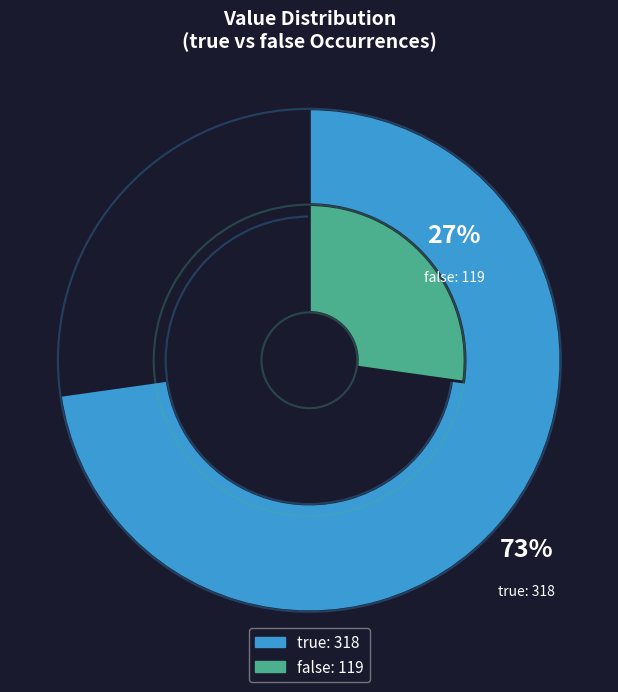

To the nearest percent, what is the difference between the true and false slice percentages?

46%